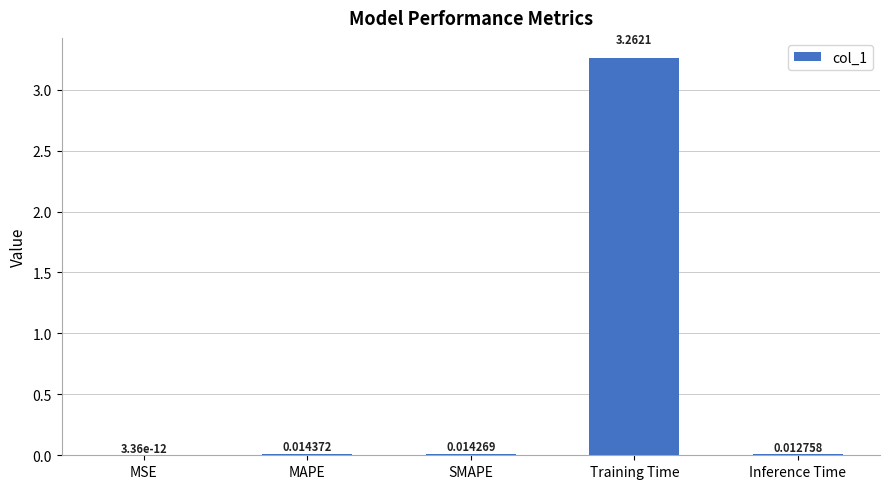

Which label corresponds to the largest value in the chart?

Training Time